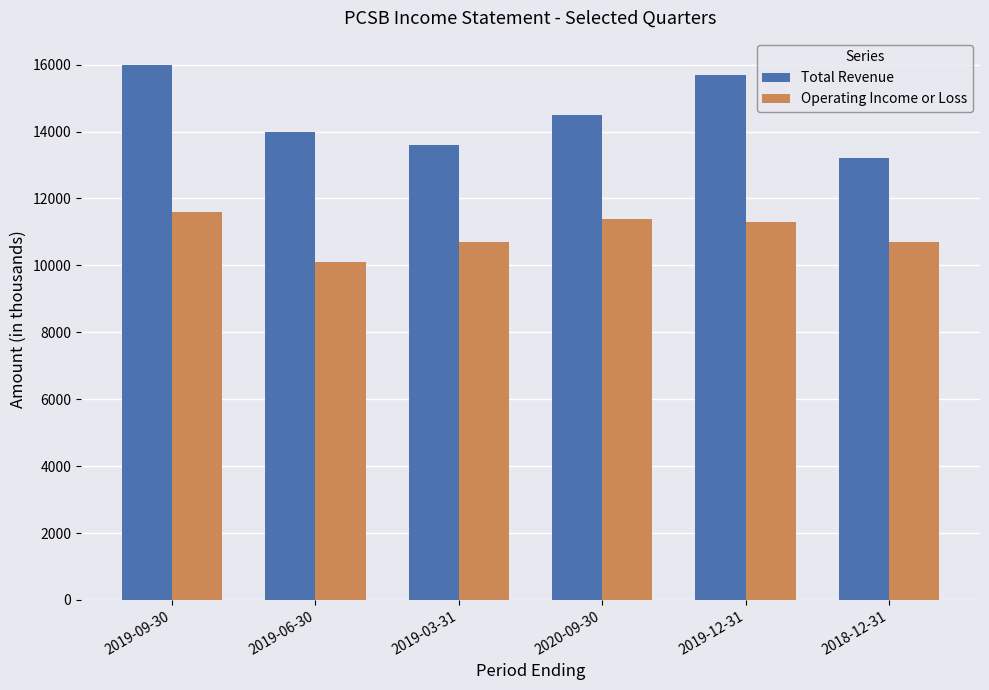

Reading right to left, extract all data points from this chart.

Total Revenue: 13200	15700	14500	13600	14000	16000
Operating Income or Loss: 10700	11300	11400	10700	10100	11600